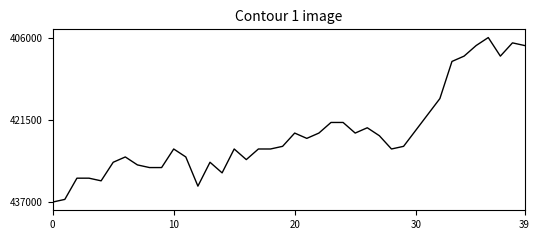

What is the difference between the maximum and minimum values?

31000